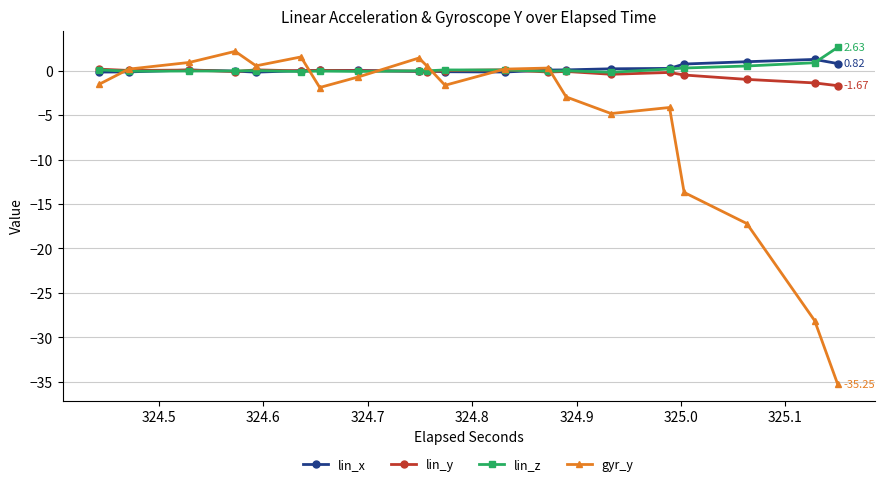

What is the sum of all lin_x values?

4.0